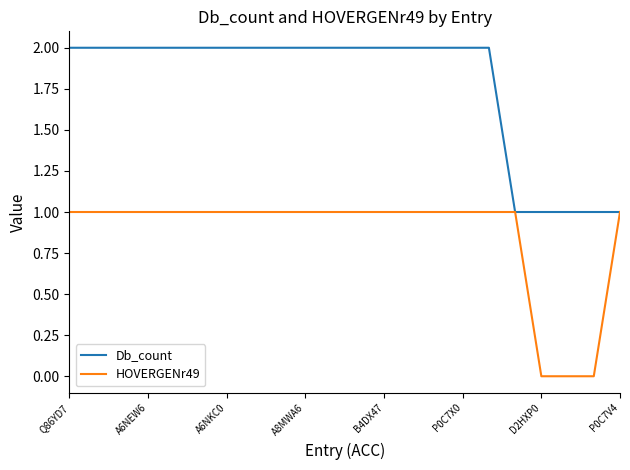

List the series in order of their overall mean, highest first.

Db_count, HOVERGENr49